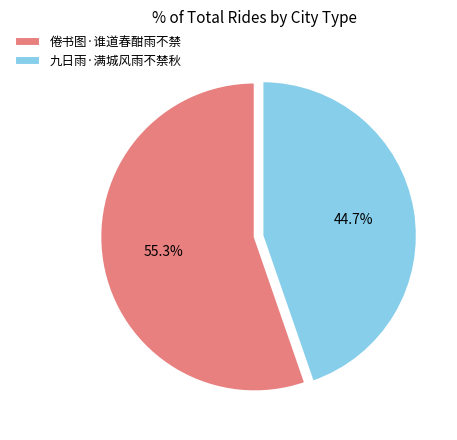

Does 九日雨·满城风雨不禁秋 represent more than half of the total?

No